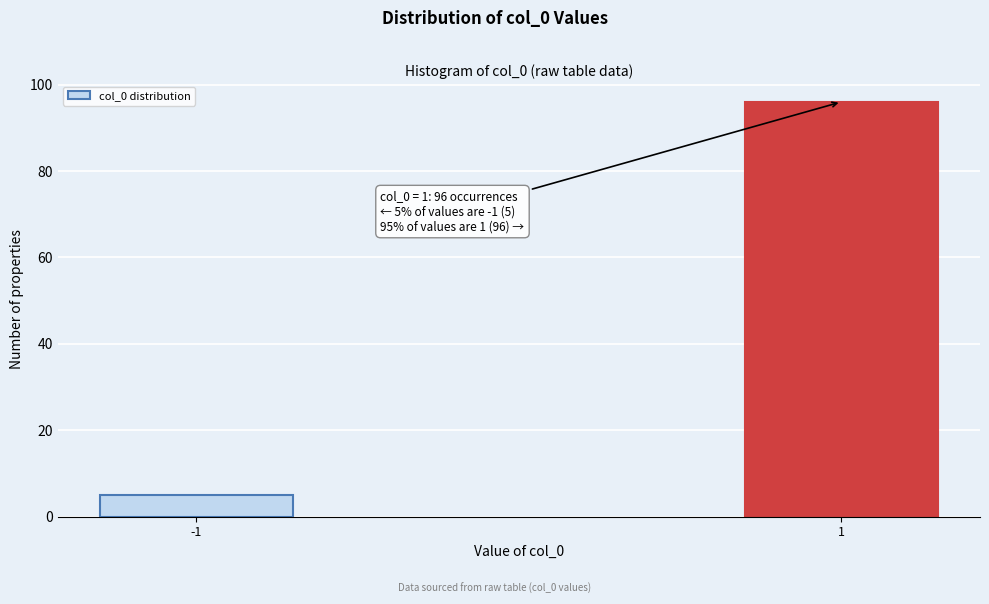

Reading left to right, extract all data points from this chart.

5	96